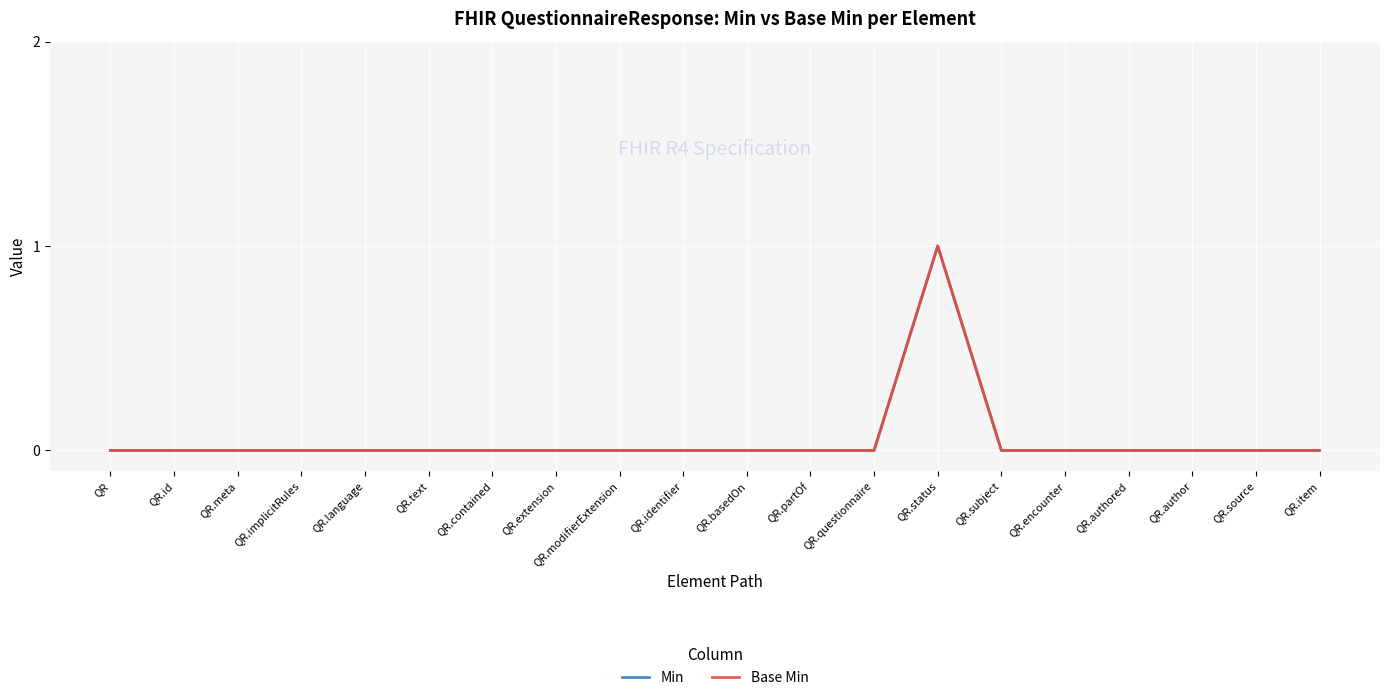

At how many categories does at least one series exceed 0?

1